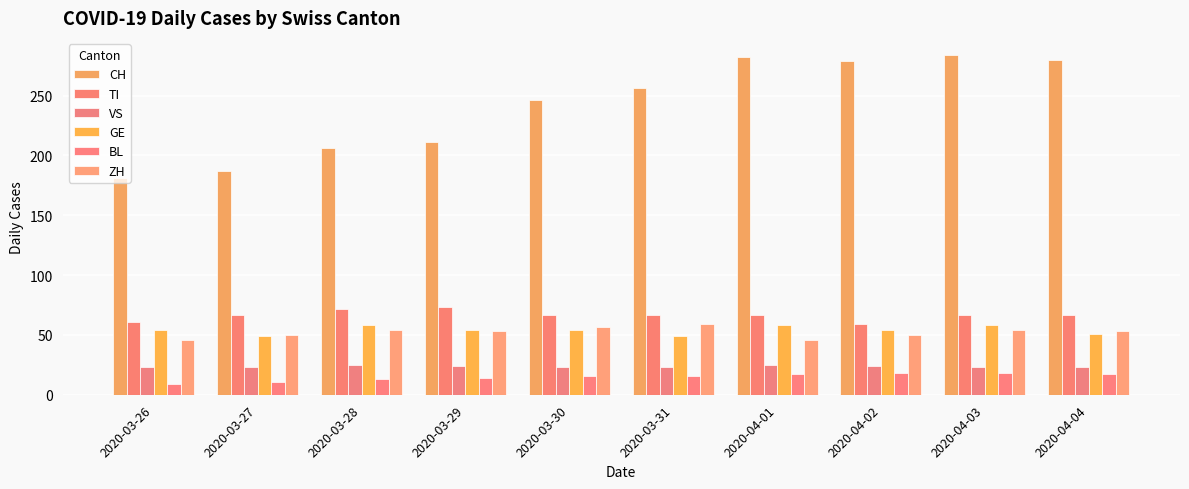

What position from the left is 2020-03-29?

4